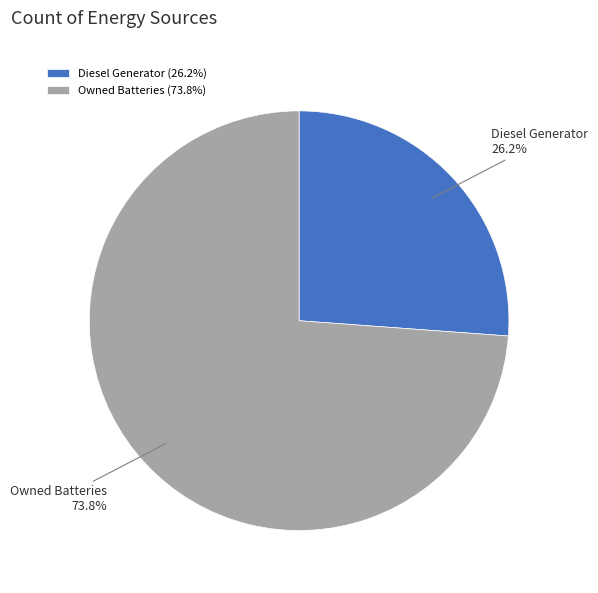

Count the number of slices in the pie.

2